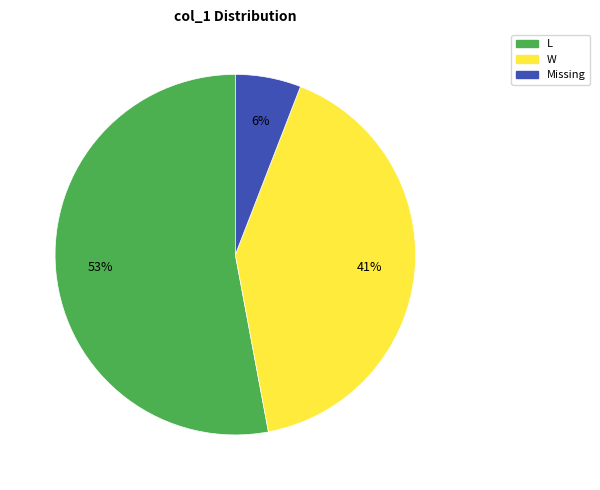

What percentage is the W slice, to the nearest percent?

41%